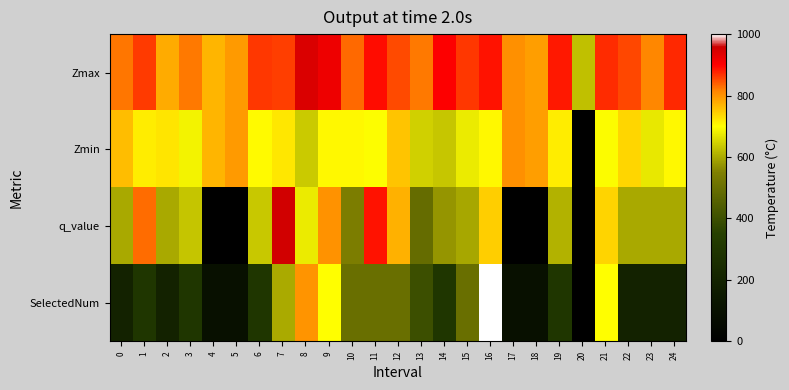

At which category is the sum across all series the highest?

16